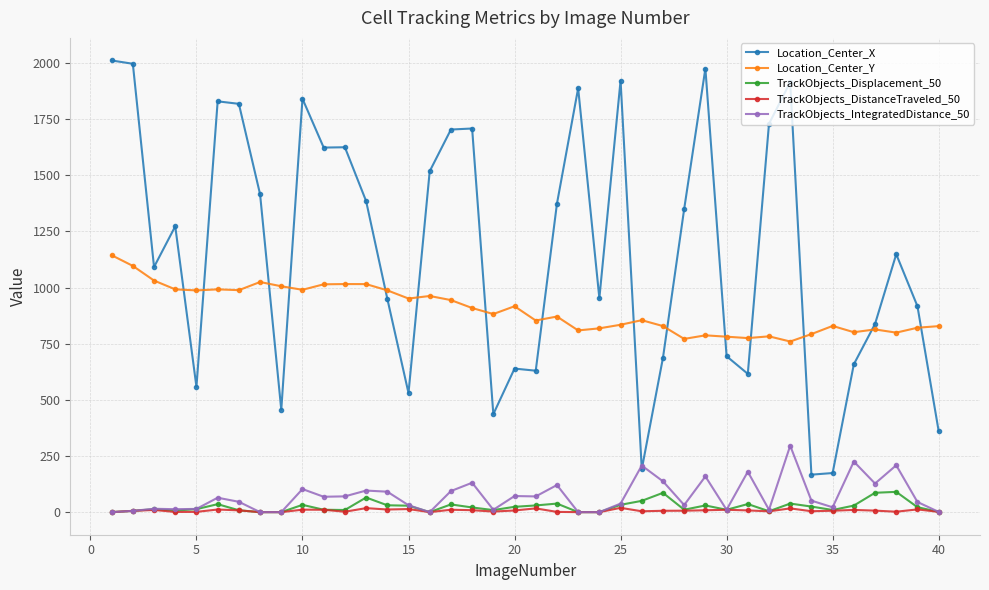

What is the sum of all TrackObjects_Displacement_50 values?

977.6